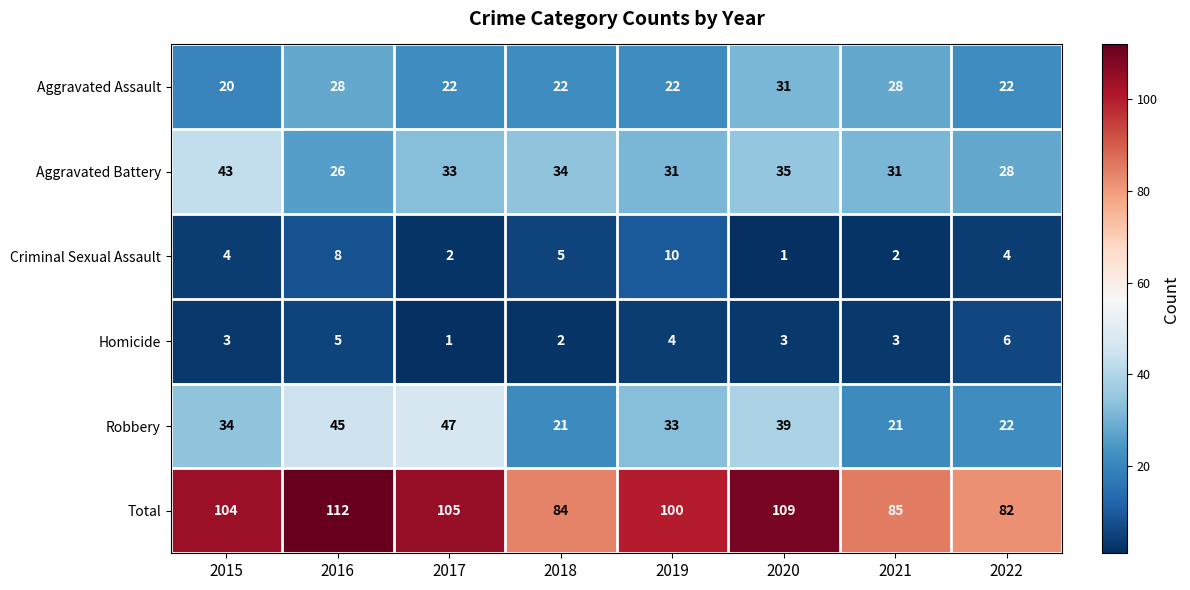

Read the Aggravated Battery value at 2020, to the nearest 10.

40